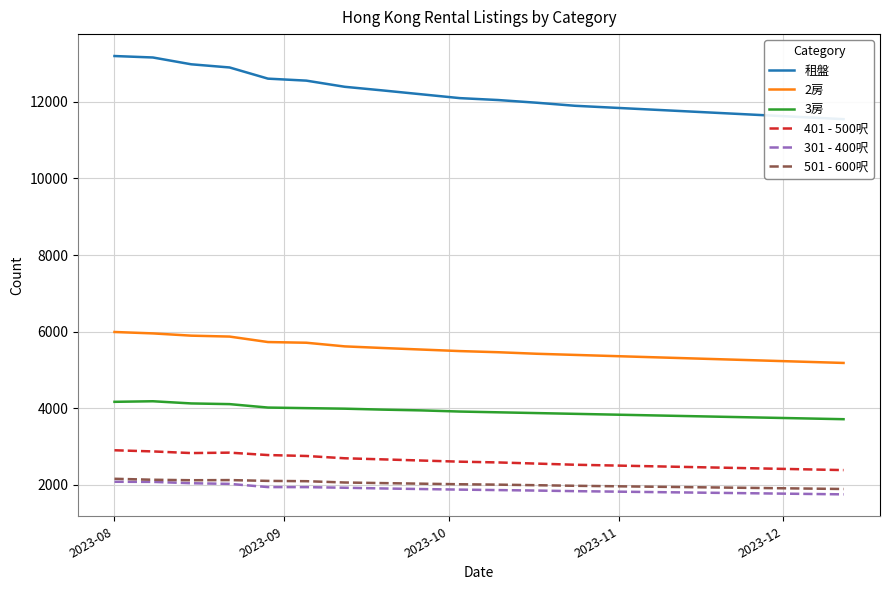

True or false: 401 - 500呎 has more than 2 points higher than both neighbors.

False